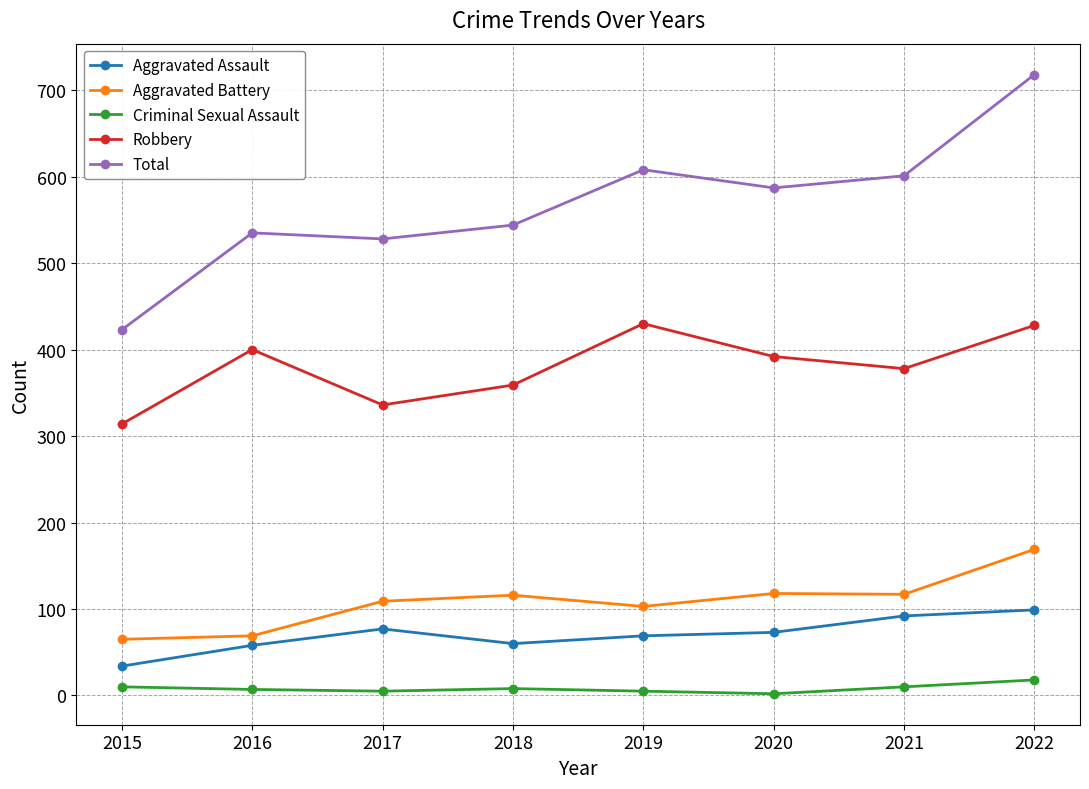

Rank the series by their maximum value, from highest to lowest.

Total, Robbery, Aggravated Battery, Aggravated Assault, Criminal Sexual Assault